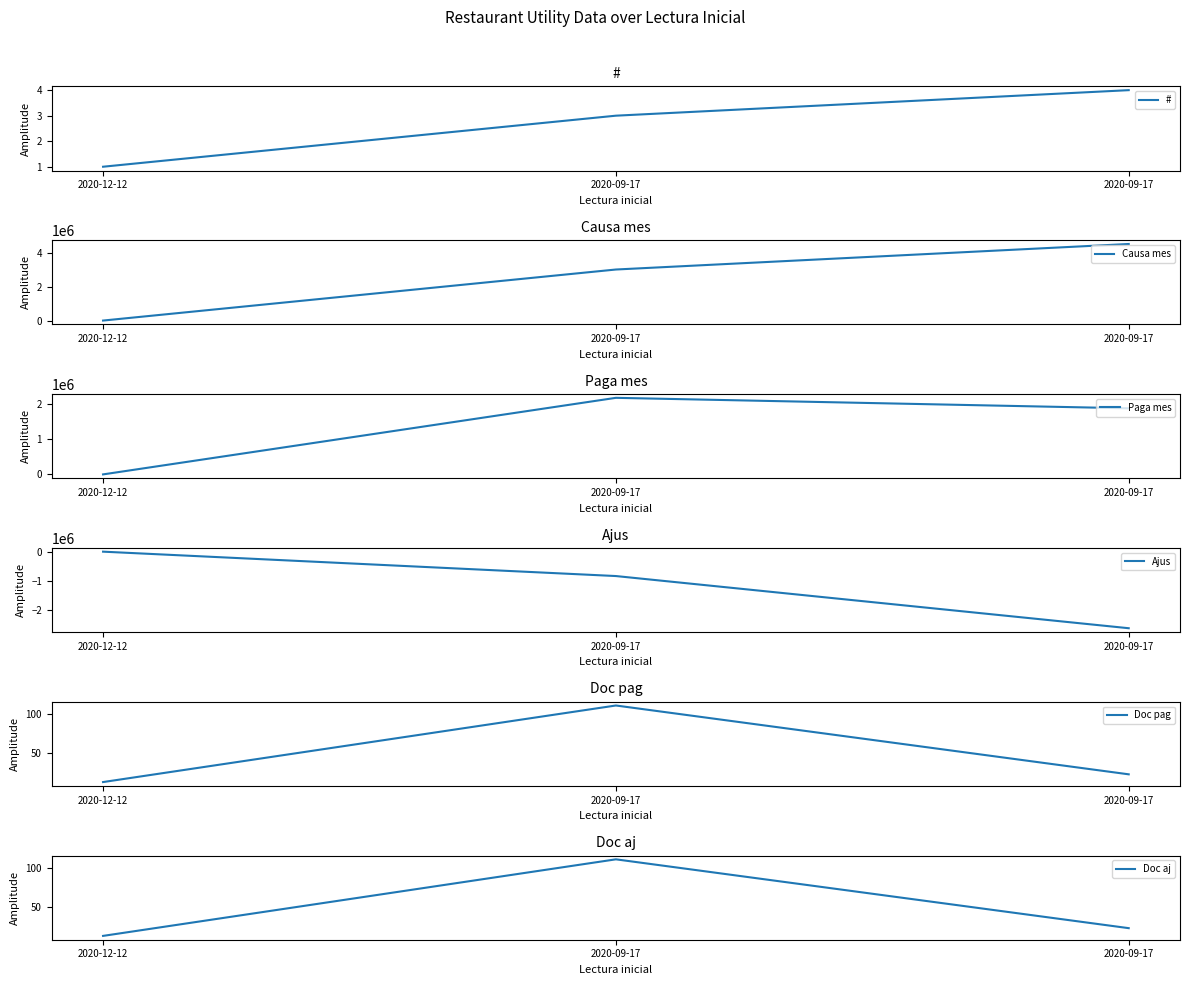

Which series has the widest spread of values?

Causa mes